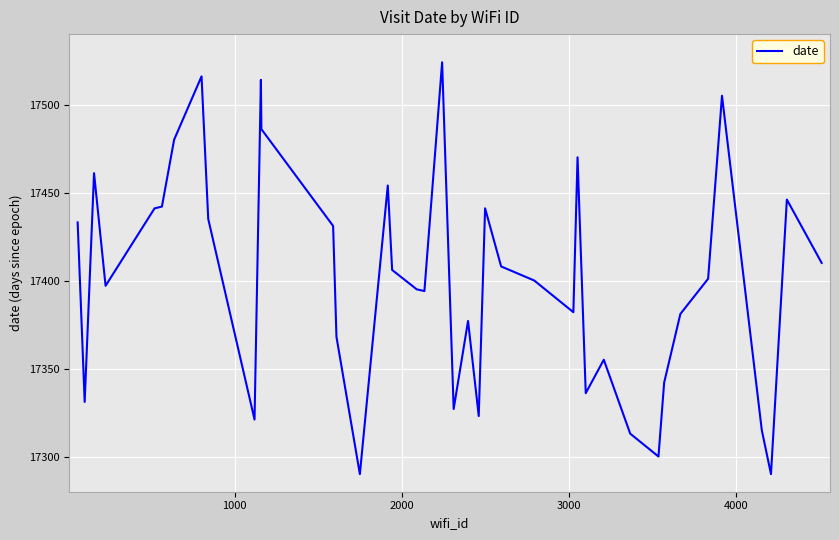

What is the minimum value shown in the chart?

17290